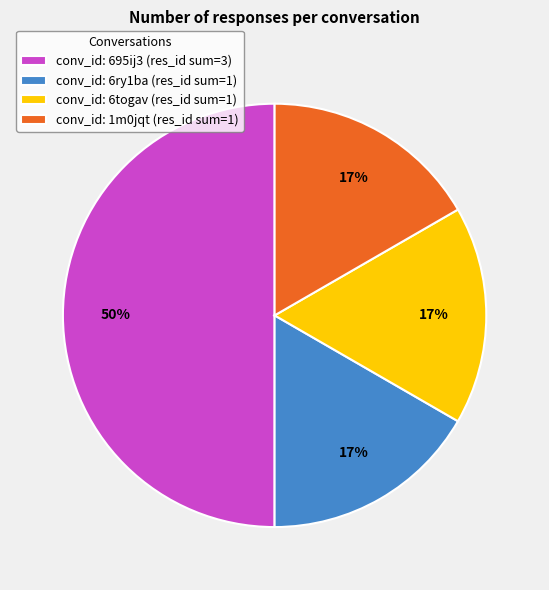

Is the sum of conv_id: 1m0jqt (res_id sum=1) and conv_id: 695ij3 (res_id sum=3) greater than half?

Yes